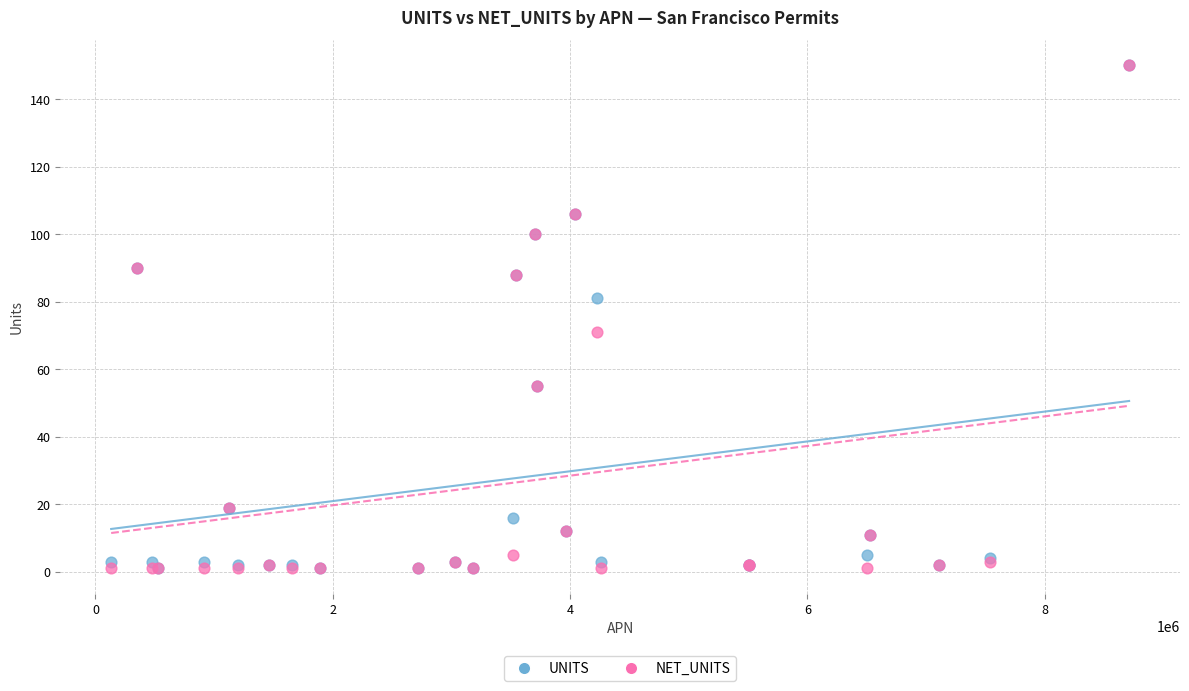

In the NET_UNITS series, what Y value is closest to 75?

71